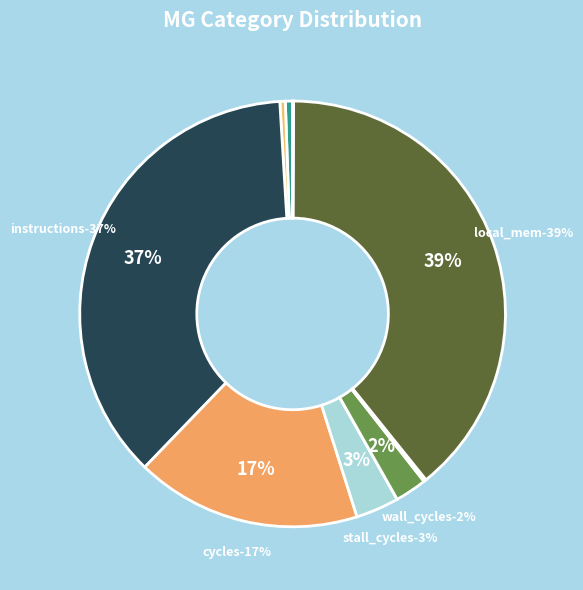

What is the change in value from llc_references to instructions?

+31978586061.4